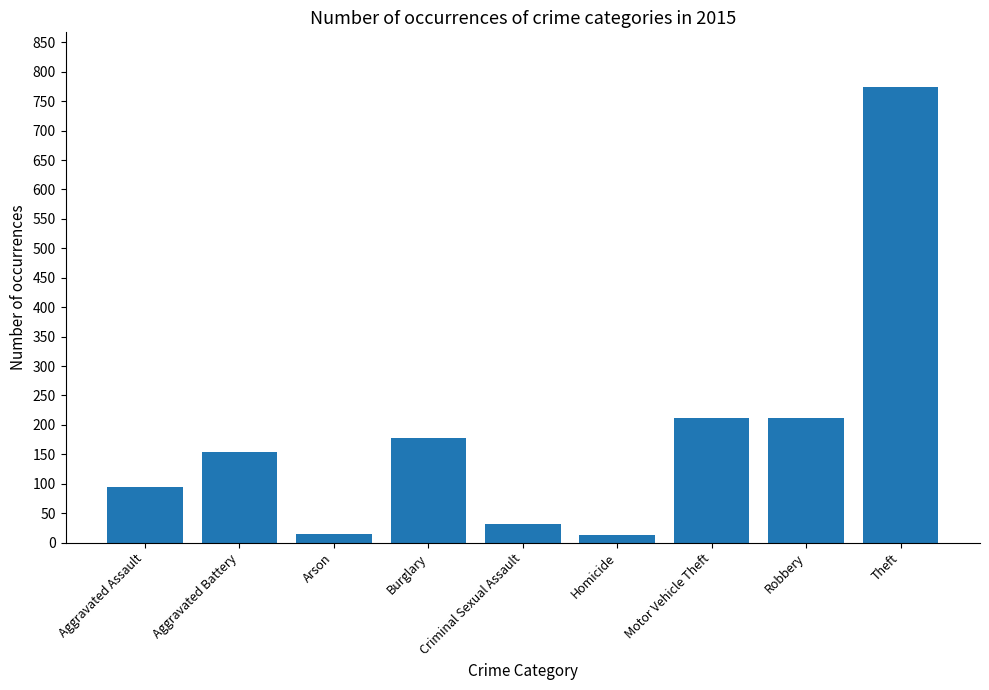

What is the change in value from Burglary to Motor Vehicle Theft?

+33